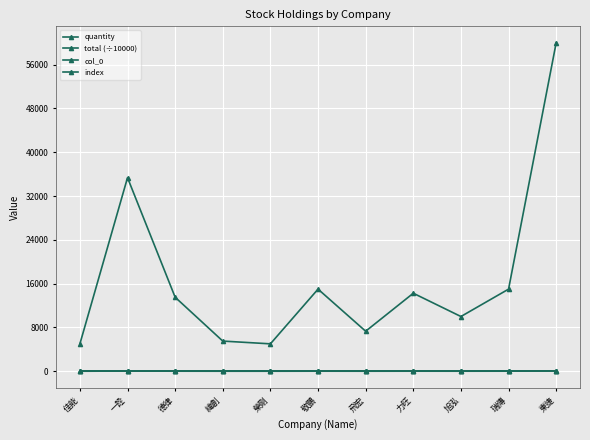

What is the average value of the index series?

70.0